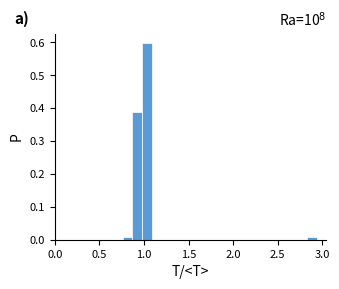

Around what value on the x-axis is the tallest bar? Give the approximate position of its centre, as read against the axis.

1.05